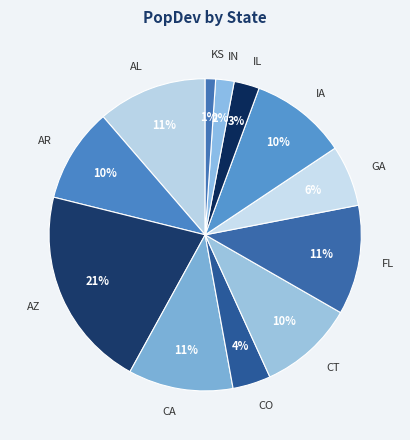

Count the number of slices in the pie.

12